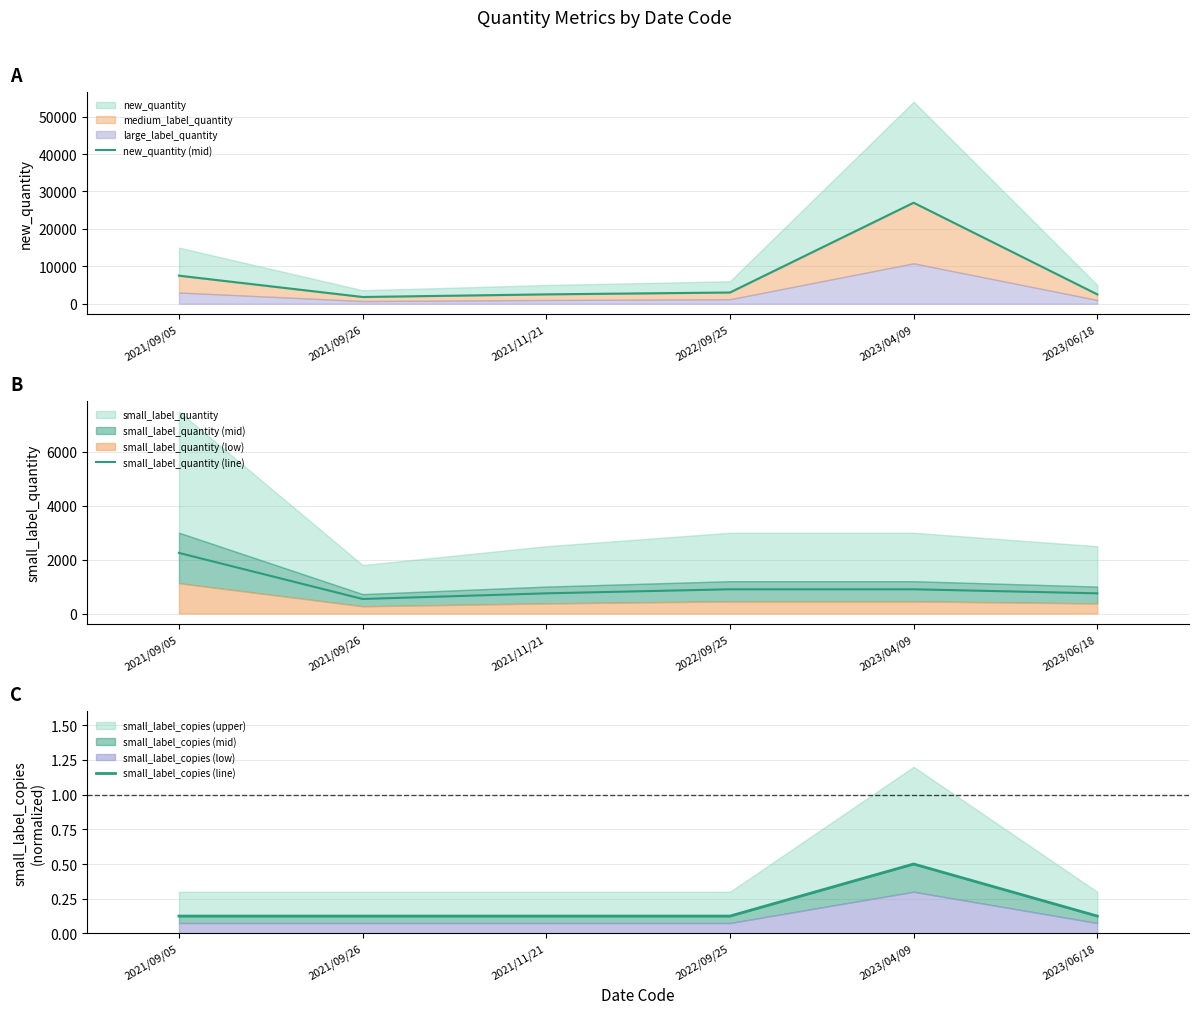

What position from the right is 2021/09/26?

5